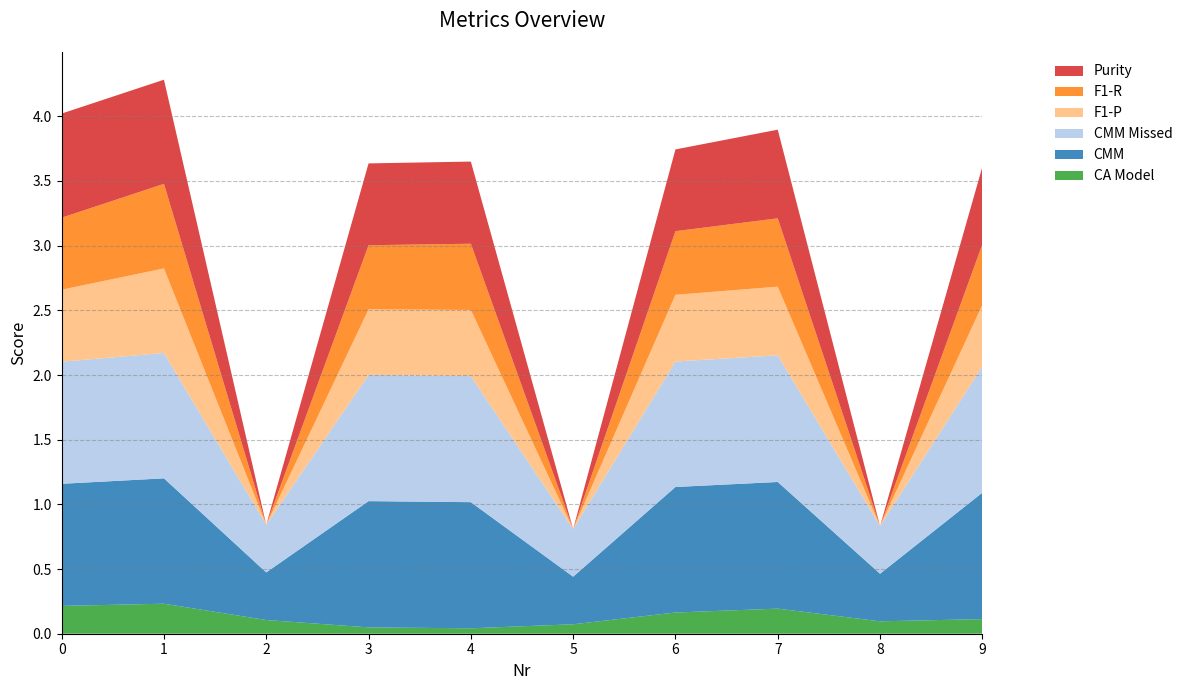

Reading right to left, list all the values displayed in this chart.

CA Model: 0.1	0.1	0.2	0.2	0.1	0.0	0.0	0.1	0.2	0.2
CMM: 1.0	0.4	1.0	1.0	0.4	1.0	1.0	0.4	1.0	0.9
CMM Missed: 1.0	0.4	1.0	1.0	0.4	1.0	1.0	0.4	1.0	0.9
F1-P: 0.5	0.0	0.5	0.5	0.0	0.5	0.5	0.0	0.7	0.6
F1-R: 0.5	0.0	0.5	0.5	0.0	0.5	0.5	0.0	0.7	0.6
Purity: 0.6	0.0	0.7	0.6	0.0	0.6	0.6	0.0	0.8	0.8